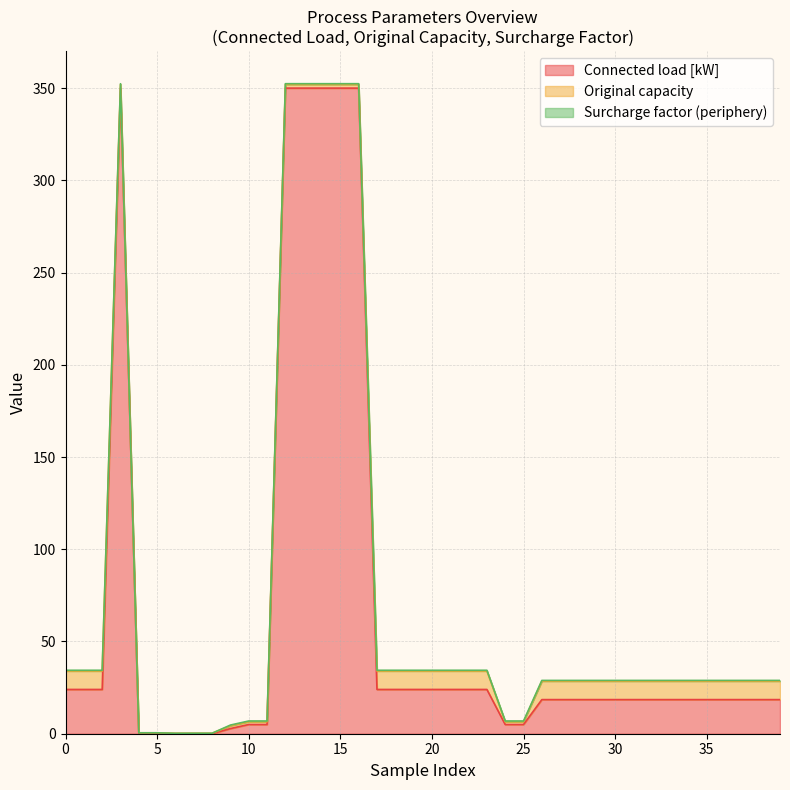

Between 0.8 and 0.8, which series saw the biggest shift?

Connected load [kW]